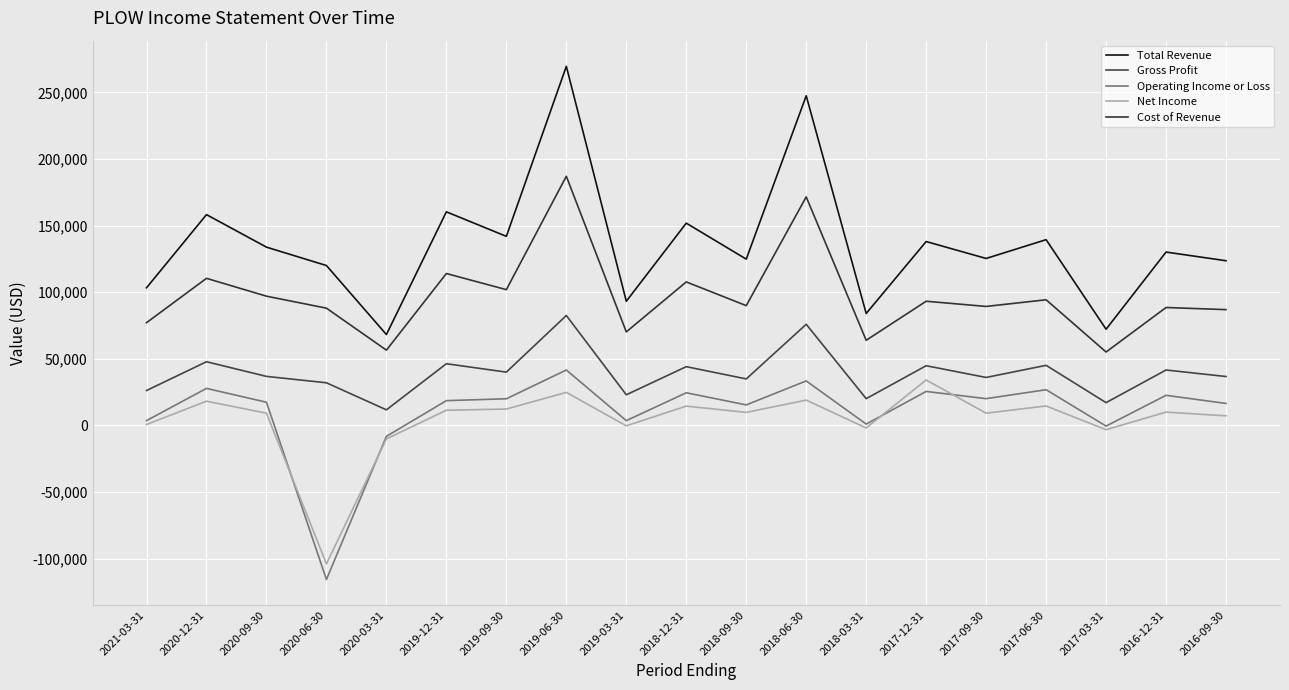

Which series has the largest total across all categories?

Total Revenue